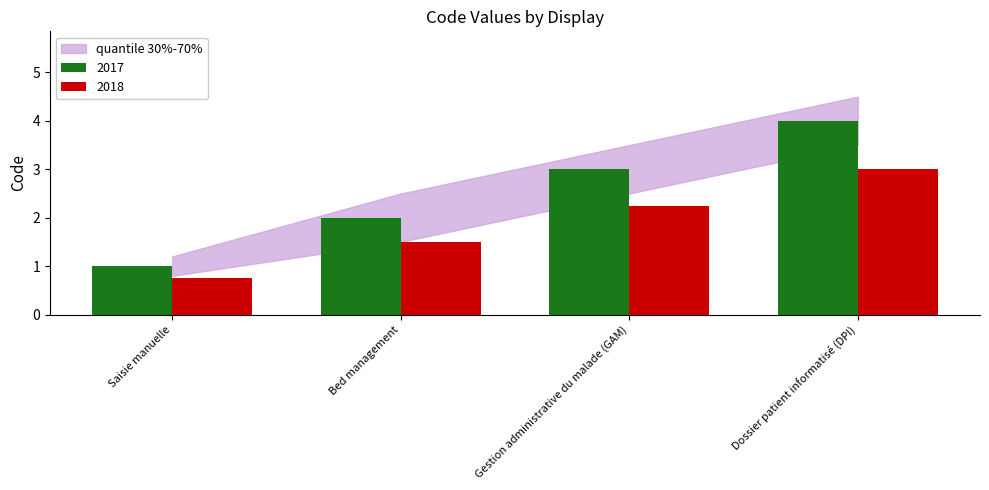

What is the sum of the 2018 values at Gestion administrative du malade (GAM) and Saisie manuelle?

3.0